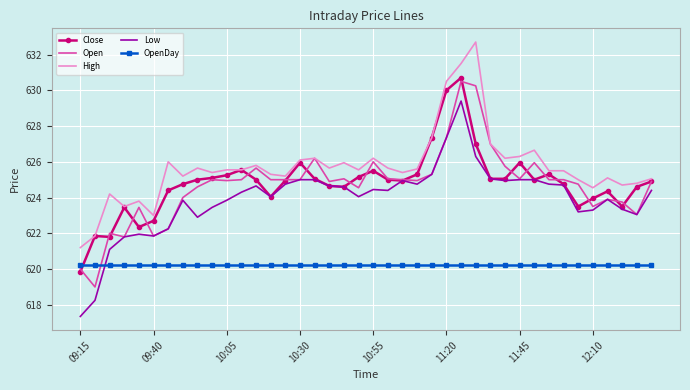

What is the greatest value displayed?

632.7